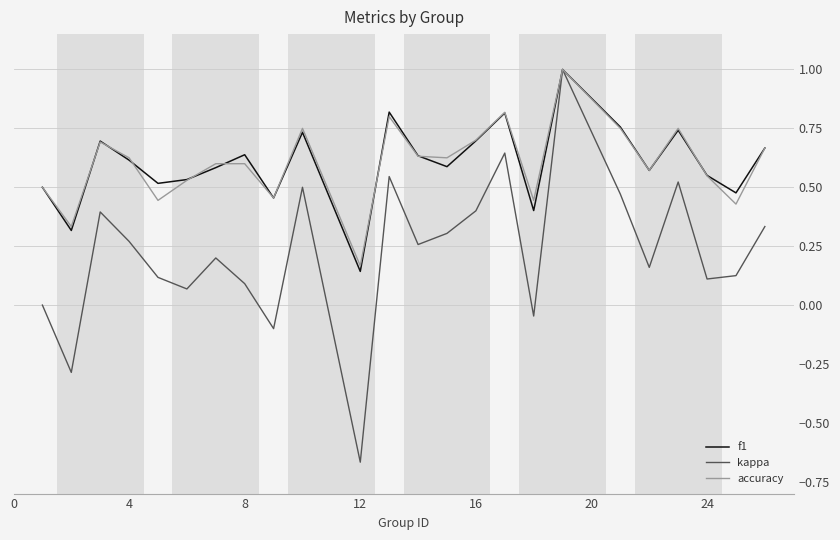

What is the maximum value shown in the chart?

1.0